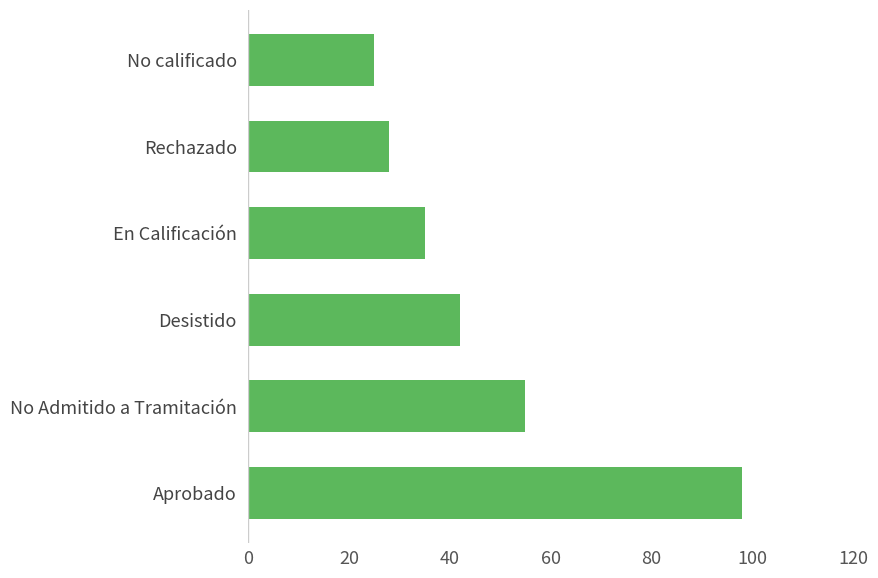

List the labels in order of value, smallest first.

No calificado, Rechazado, En Calificación, Desistido, No Admitido a Tramitación, Aprobado